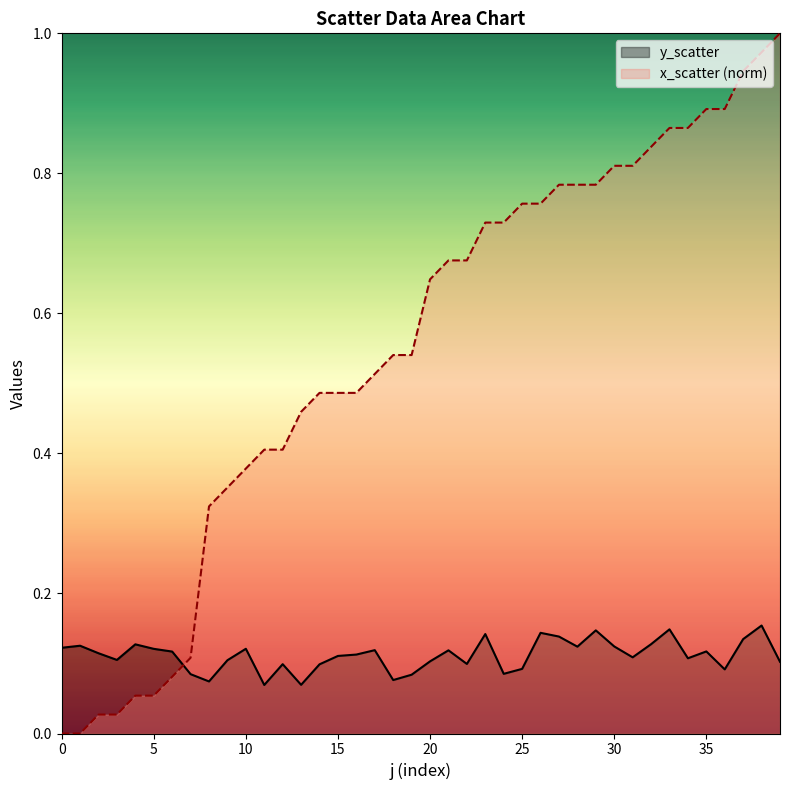

What is the difference between the maximum and minimum values in the x_scatter series?

1.0